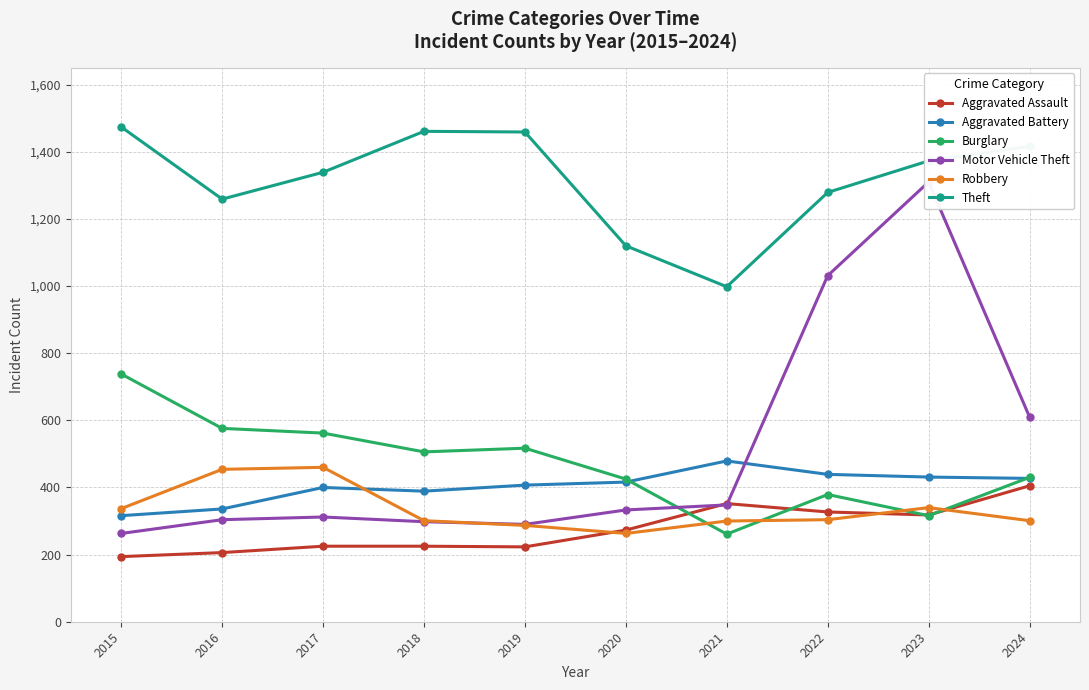

Is it true that Aggravated Assault equals 194 at 2015?

True